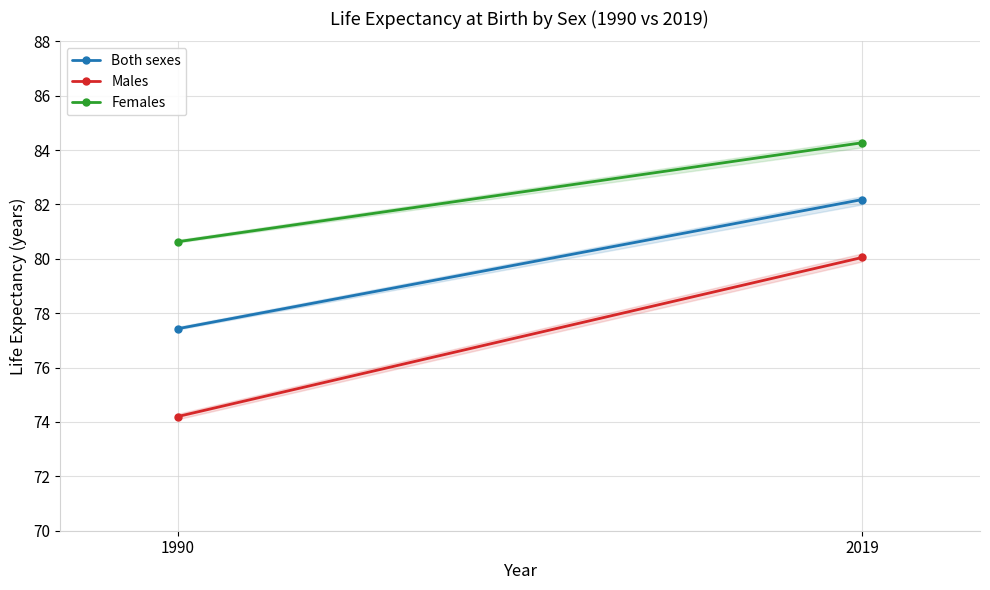

How many categories are shown in the chart?

2